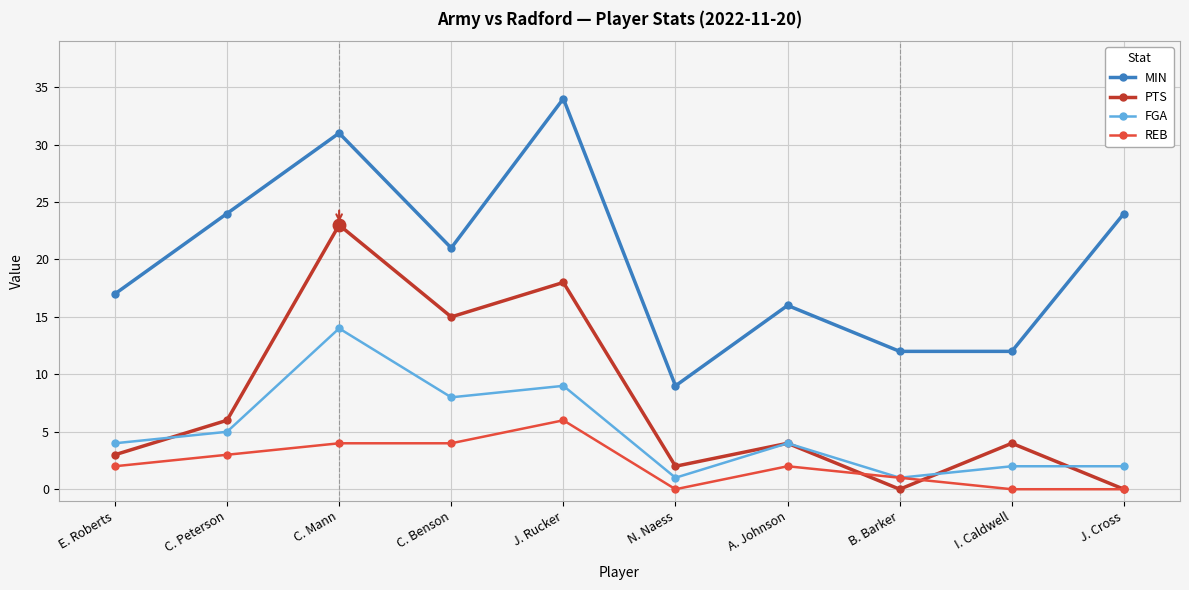

True or false: REB and MIN cross at least once.

False